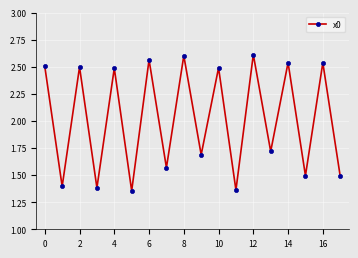

What is the difference between the maximum and minimum values?

1.3